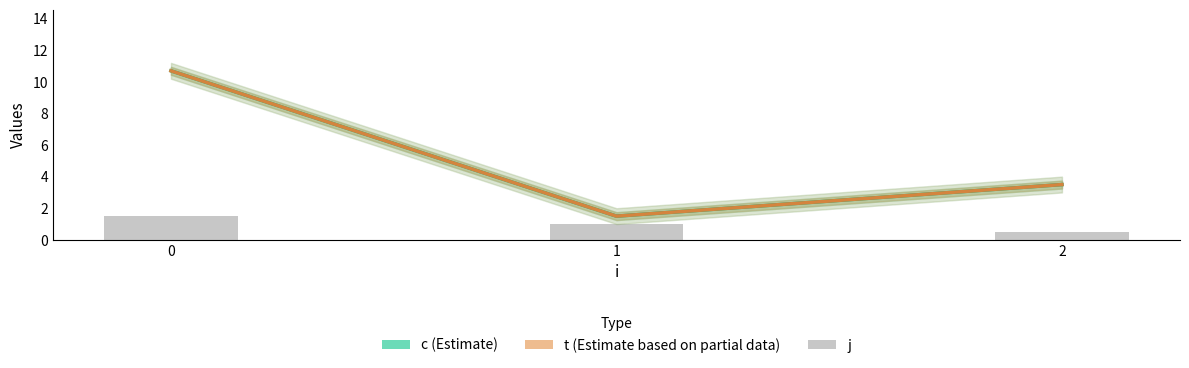

What is the difference between the c (Estimate) values at 2 and 0?

7.2